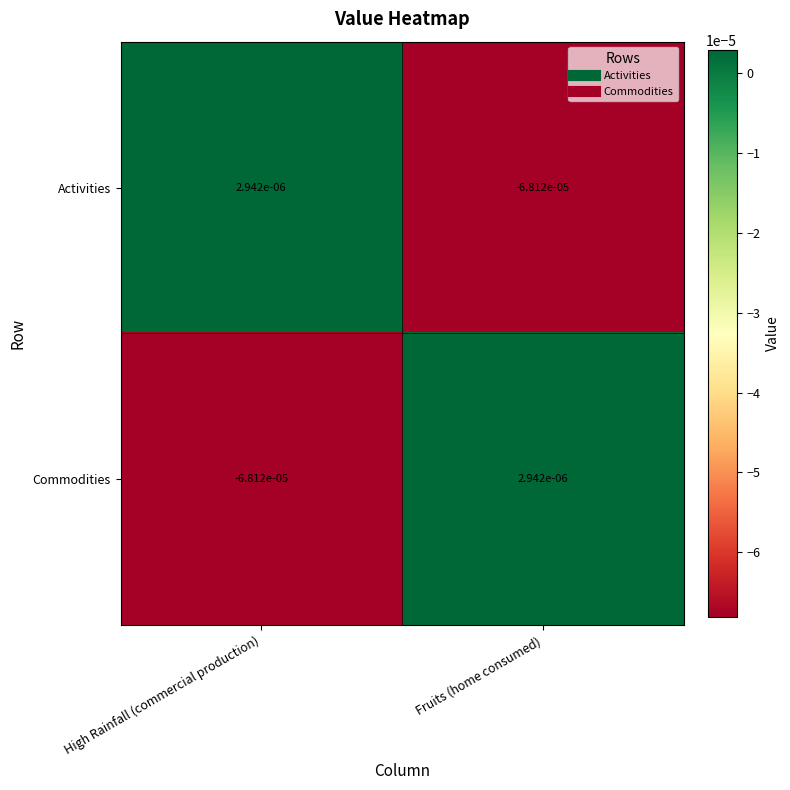

At High Rainfall (commercial production), list the series in order from largest to smallest.

Activities, Commodities